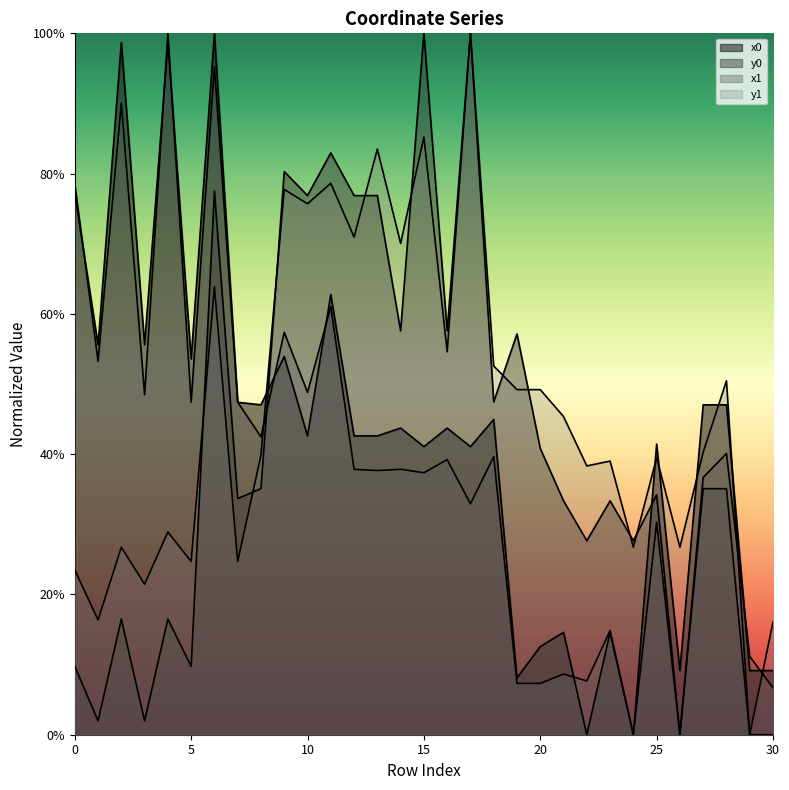

At which category is the sum across all series the highest?

6